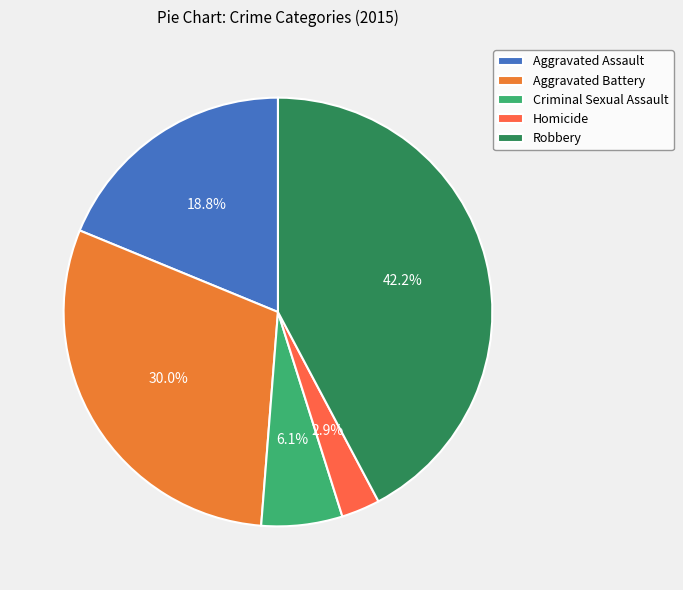

Which has a higher value, Aggravated Battery or Criminal Sexual Assault?

Aggravated Battery